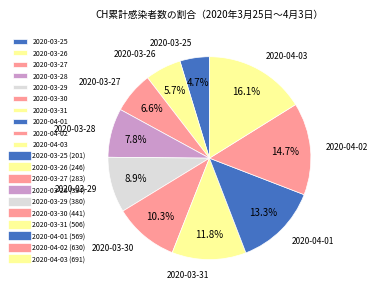

Count the number of slices in the pie.

10